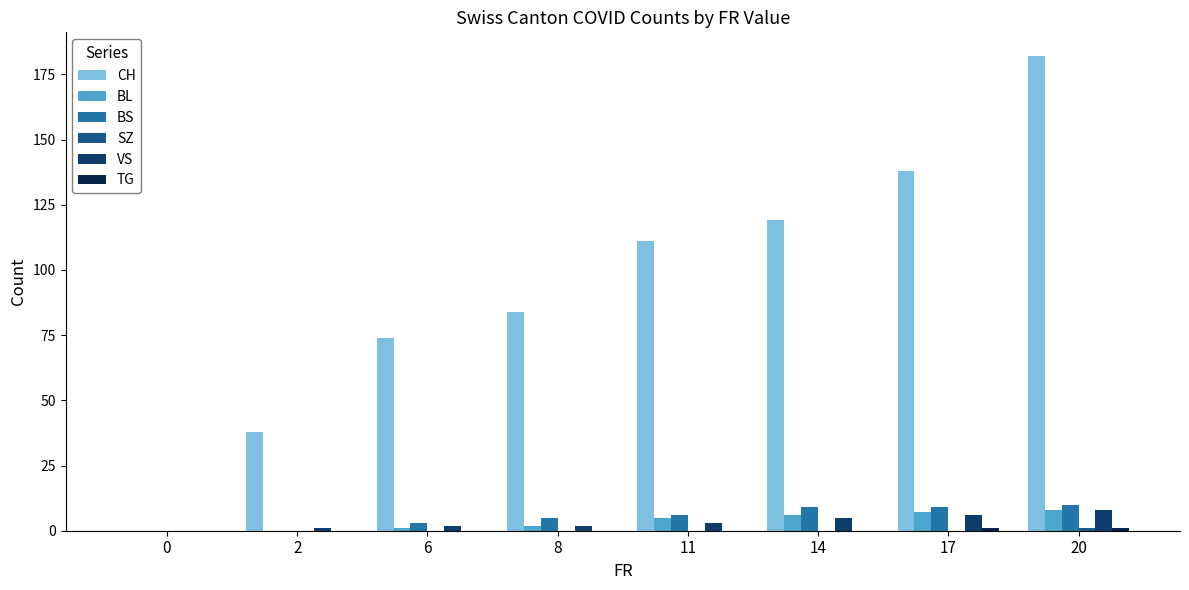

The VS series shows 8 at 20. True or false?

True